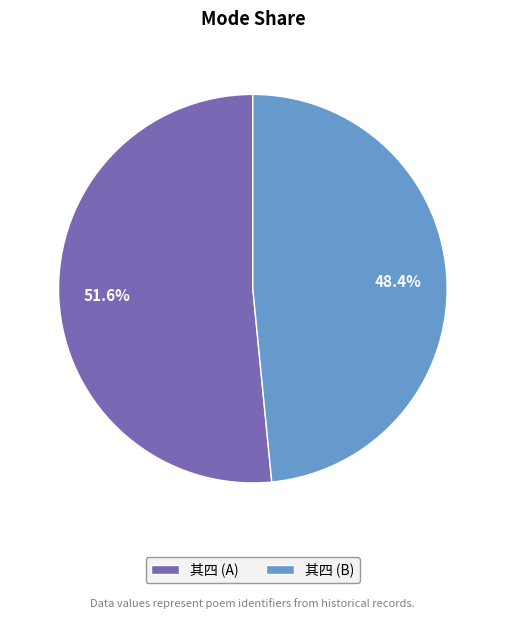

Approximately how many times larger is the value at 其四 (A) compared to 其四 (B)?

1.1